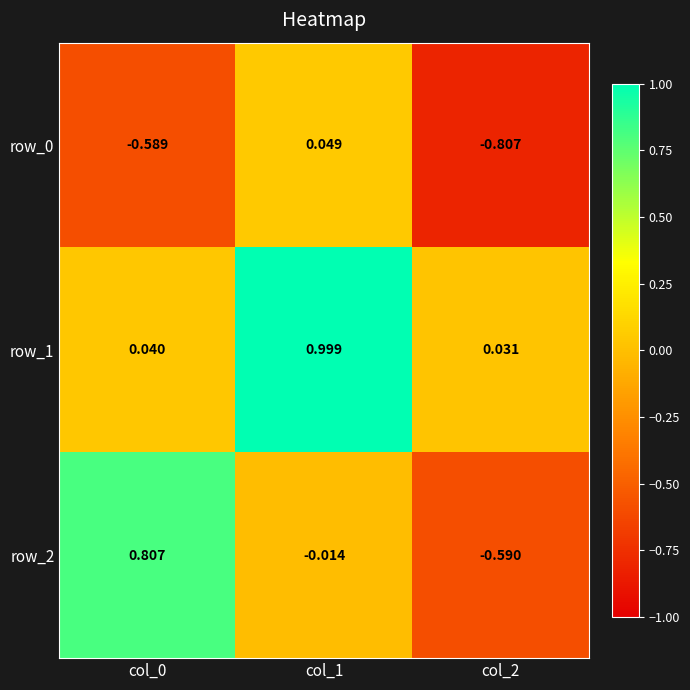

What is the total value across all series at col_0?

0.3